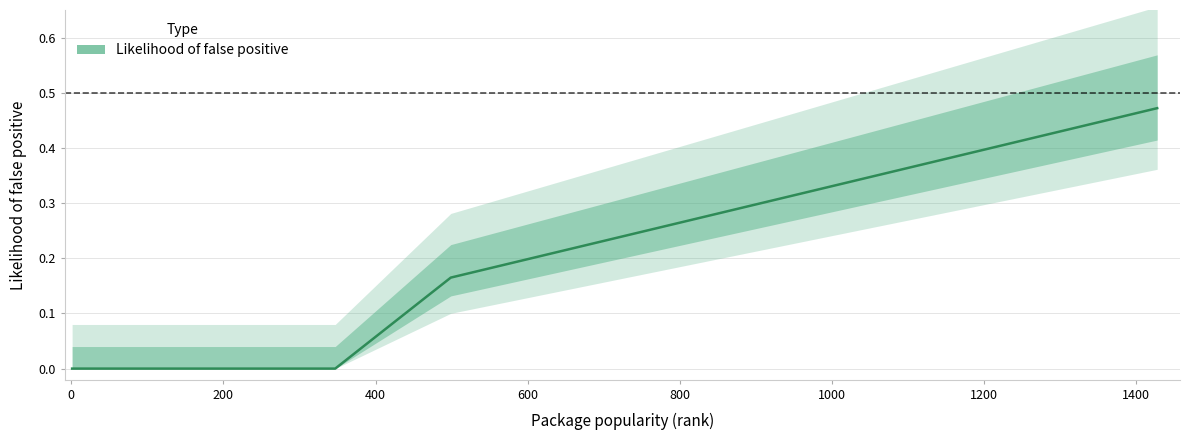

What is the label of the 34th point from the right?

1000